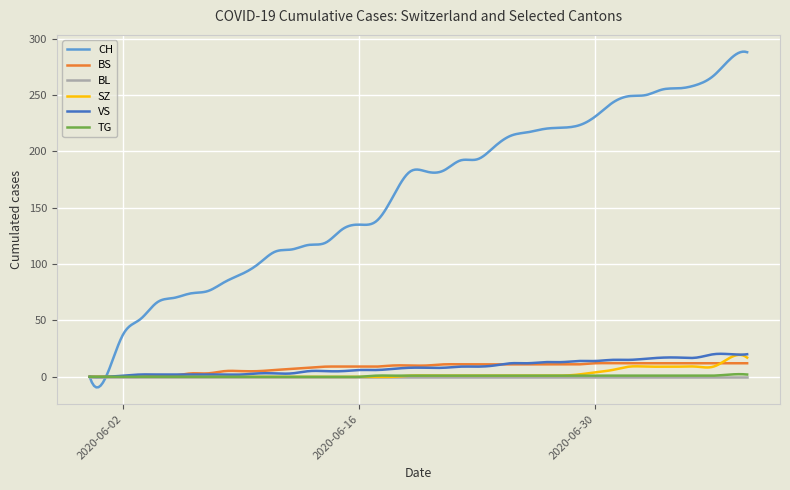

What are all the series names shown in the legend?

CH, BS, BL, SZ, VS, TG